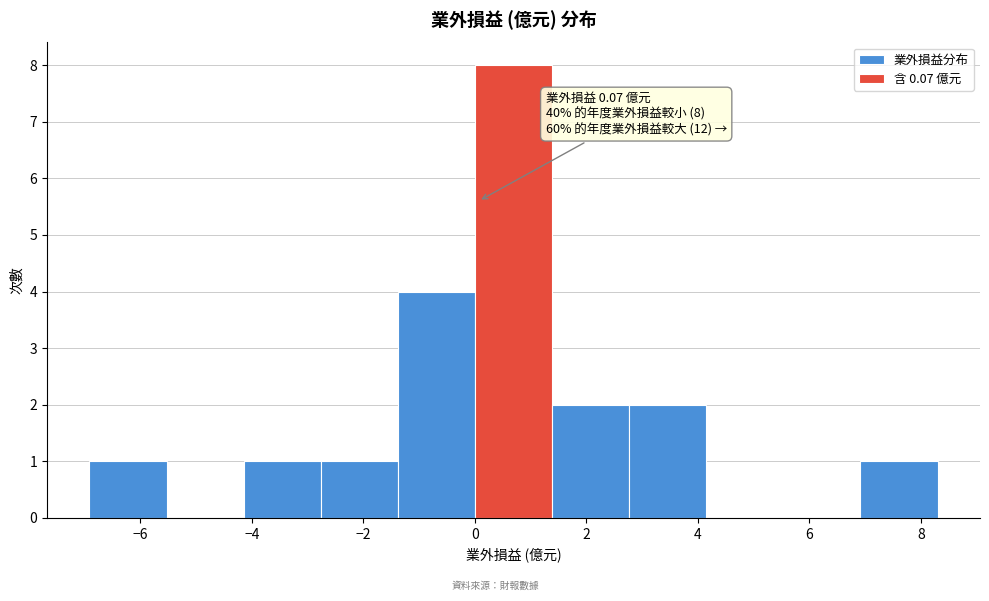

Over which range of the x-axis is the bar tallest?

0.0 to 1.4